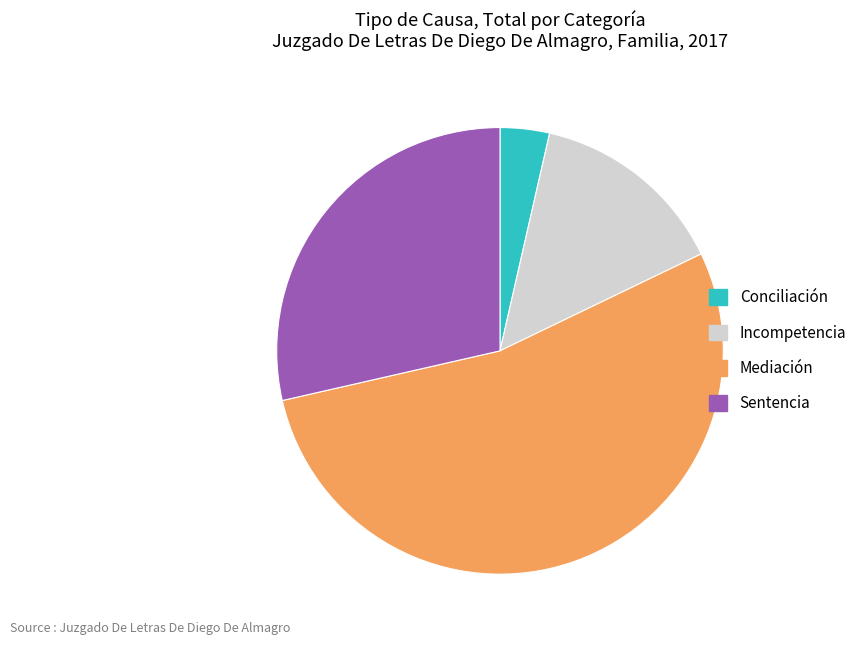

Does any single category account for the majority?

Yes